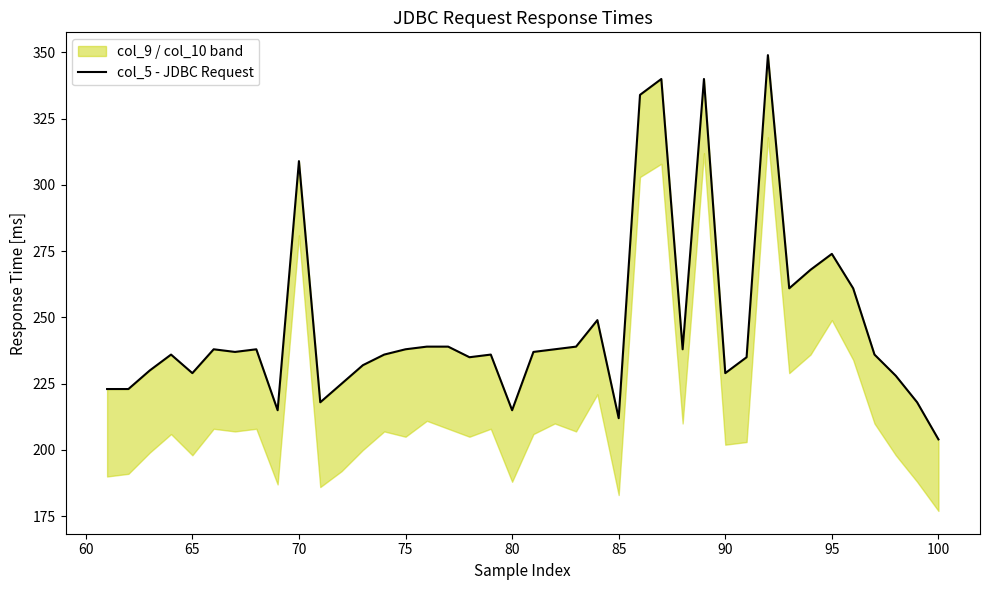

What is the smallest value displayed?

204